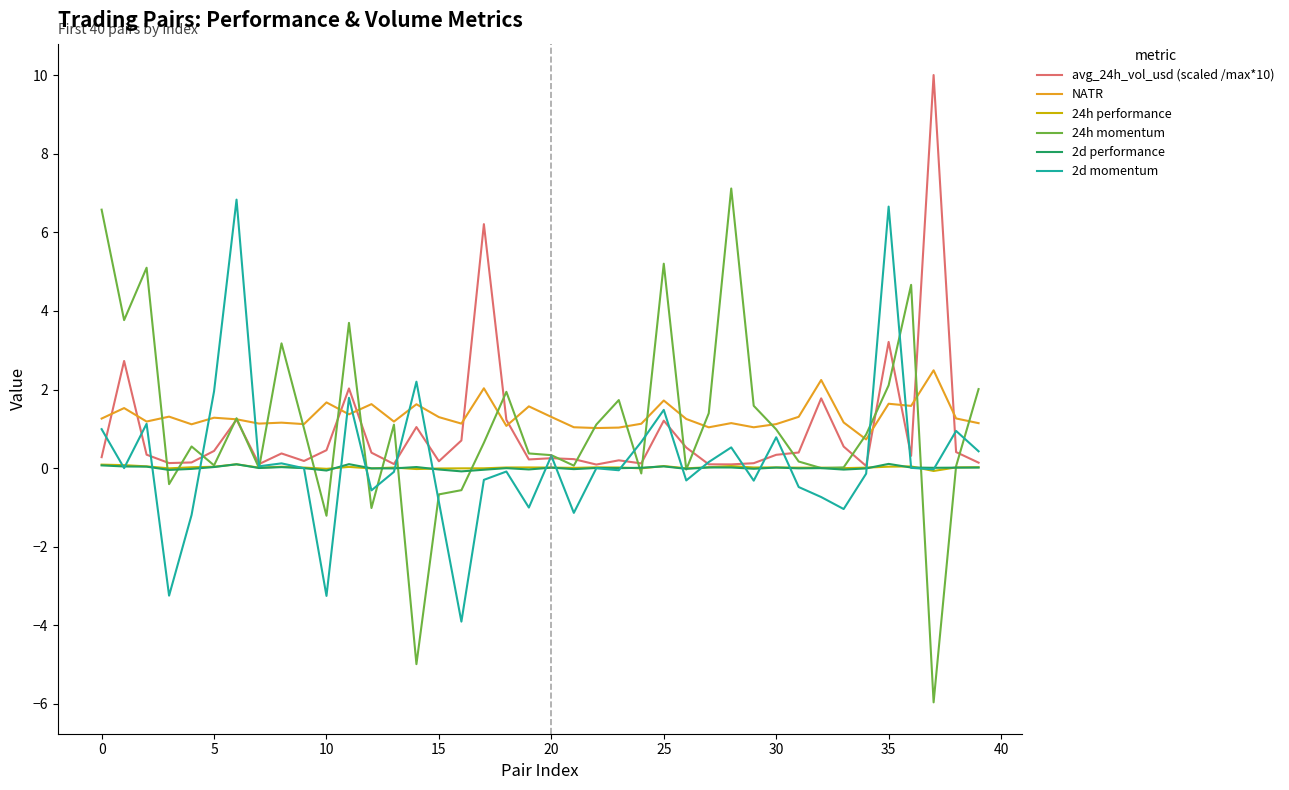

In 24h momentum, how many points are higher than both neighbors (excluding endpoints)?

11